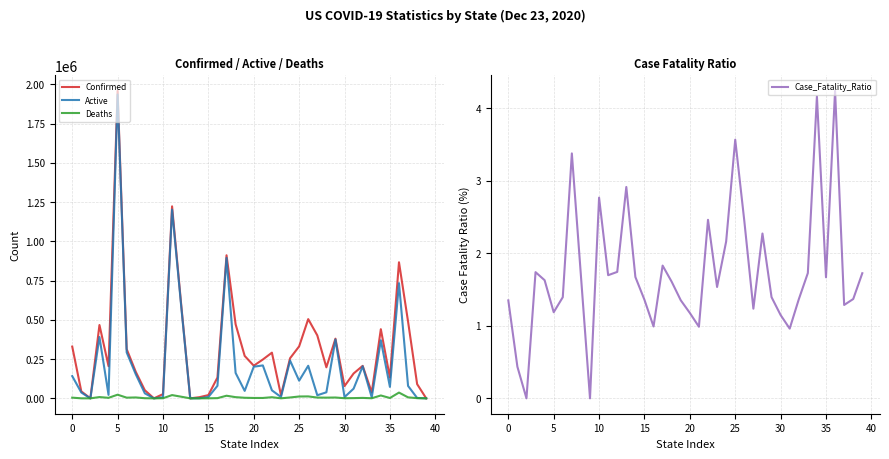

Which series has the largest range (max minus min)?

Confirmed